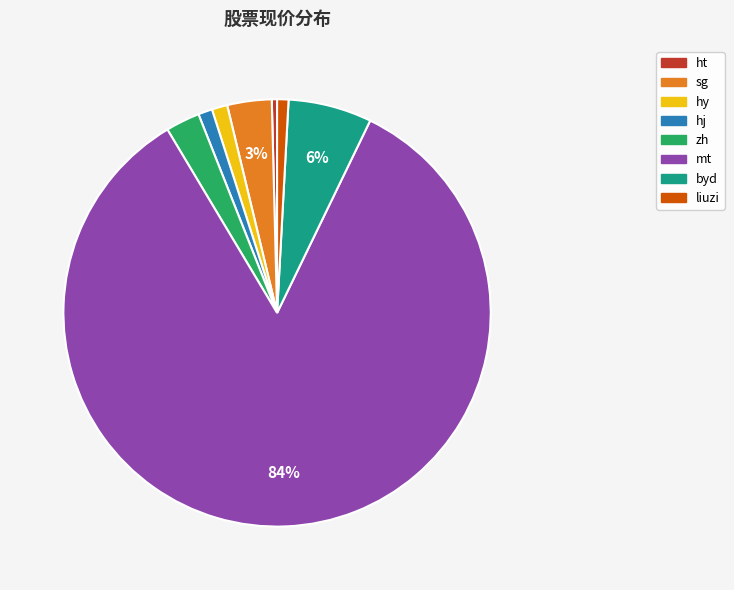

Is it true that byd is 6% of the pie?

True